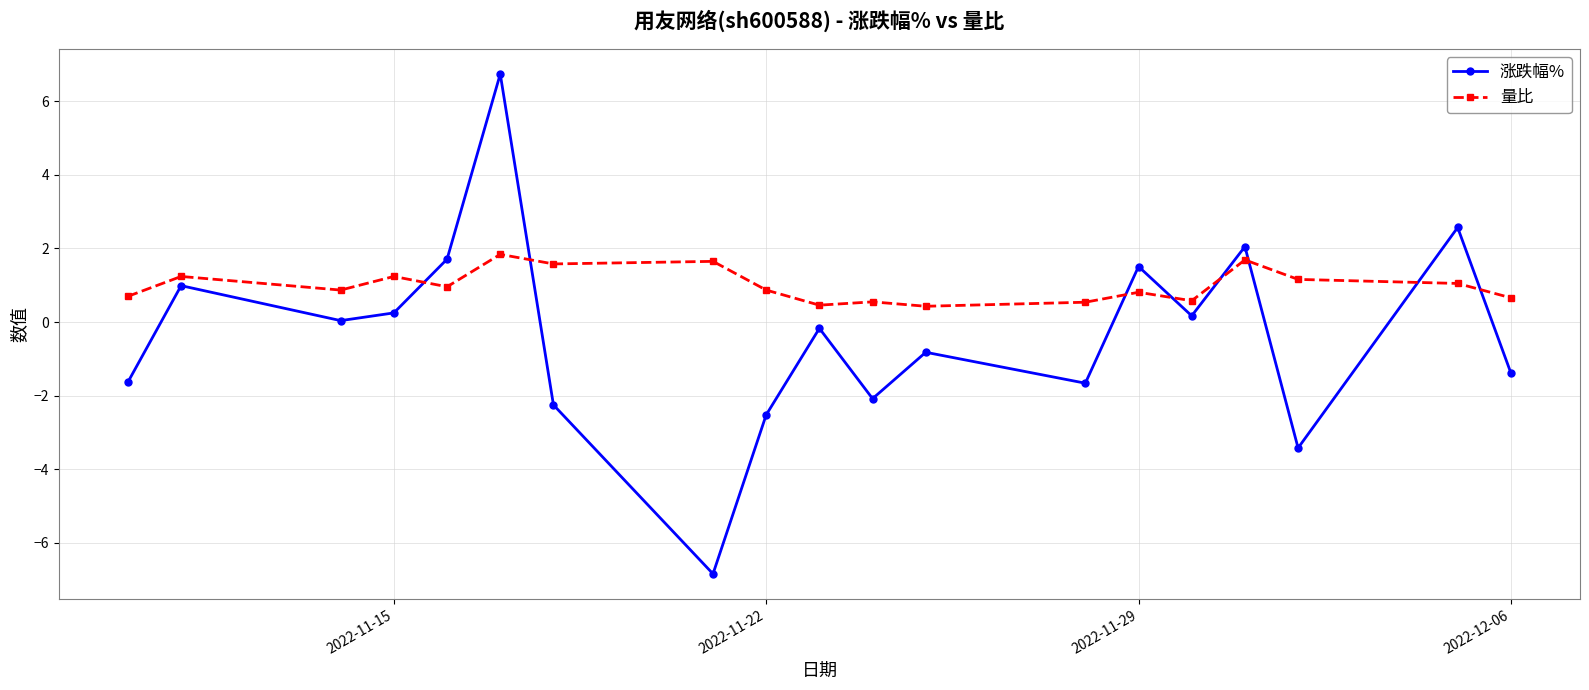

What is the value of the 量比 point at the 17th from the left?

1.2